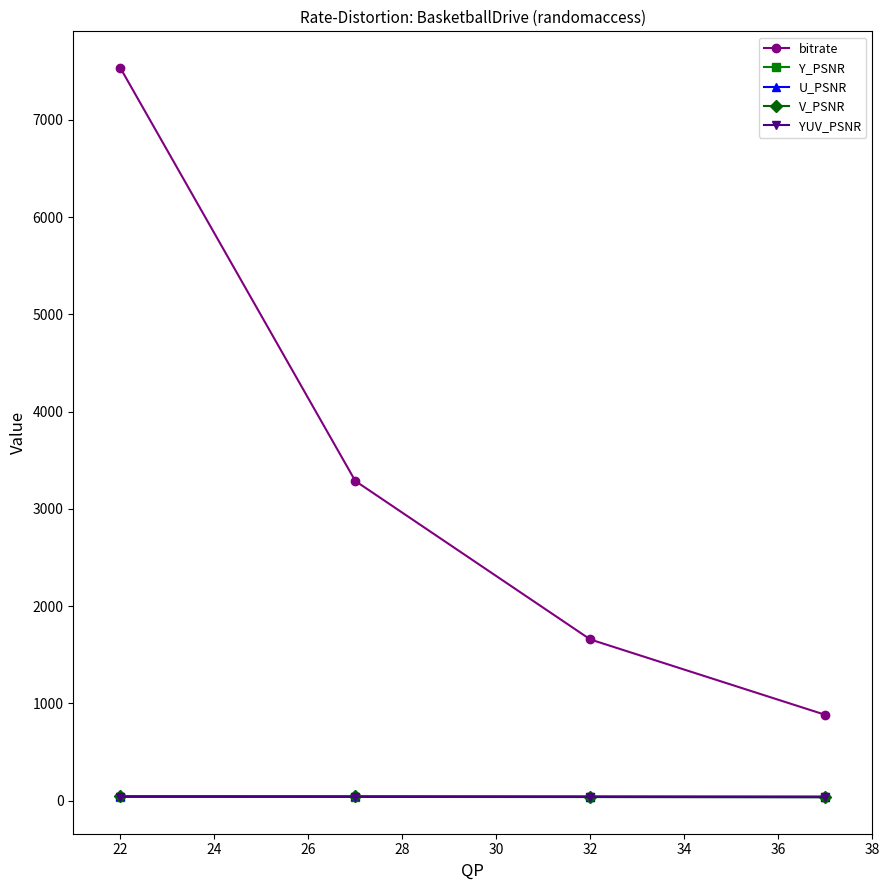

True or false: bitrate and U_PSNR intersect in this chart.

False